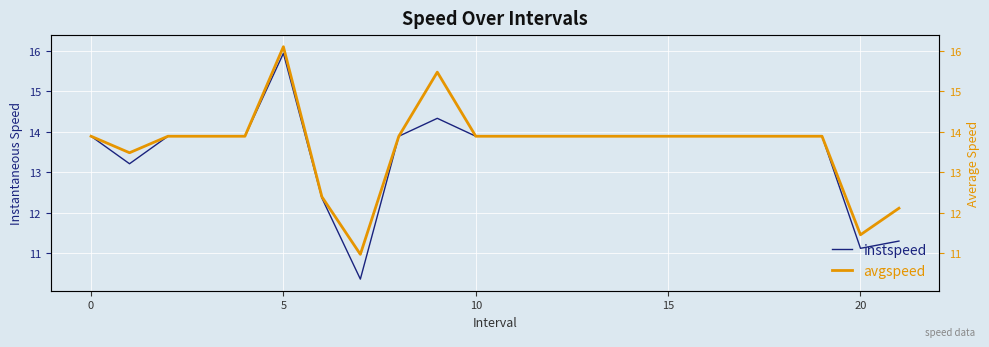

What is the greatest value displayed?

16.1